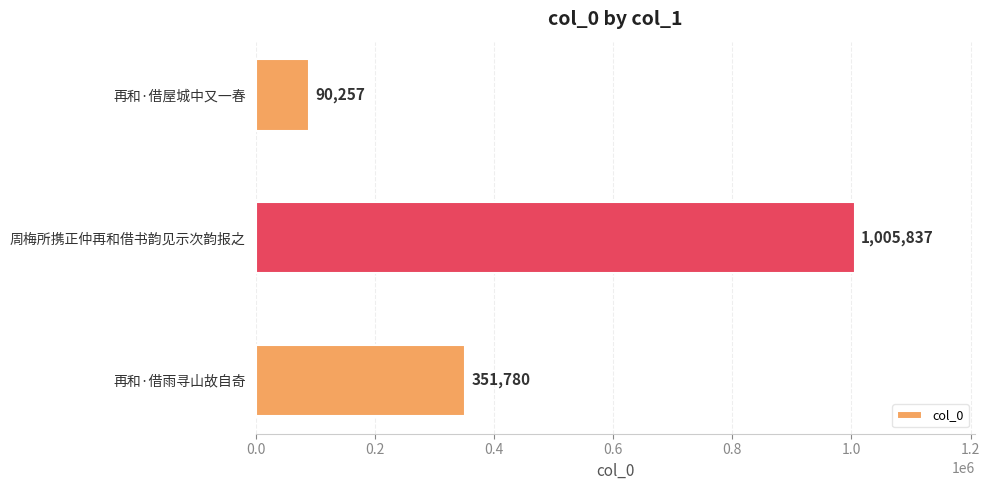

What is the change in value from 周梅所携正仲再和借书韵见示次韵报之 to 再和·借屋城中又一春?

-915580